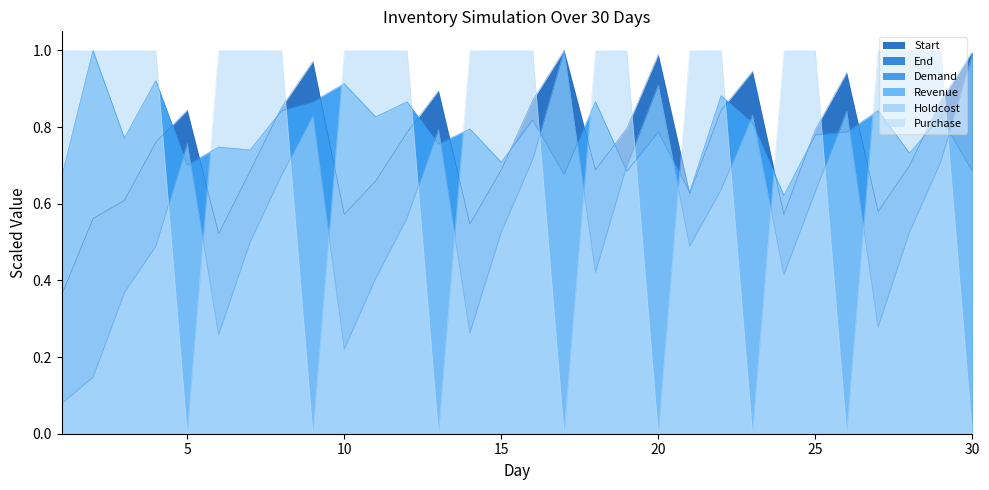

At 4, list the series in order from smallest to largest.

End, Holdcost, Start, Demand, Revenue, Purchase